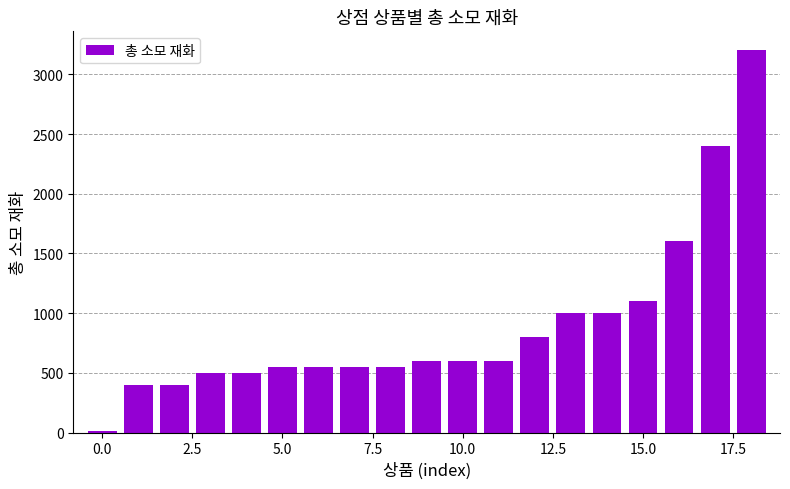

Are the bars horizontal?

No